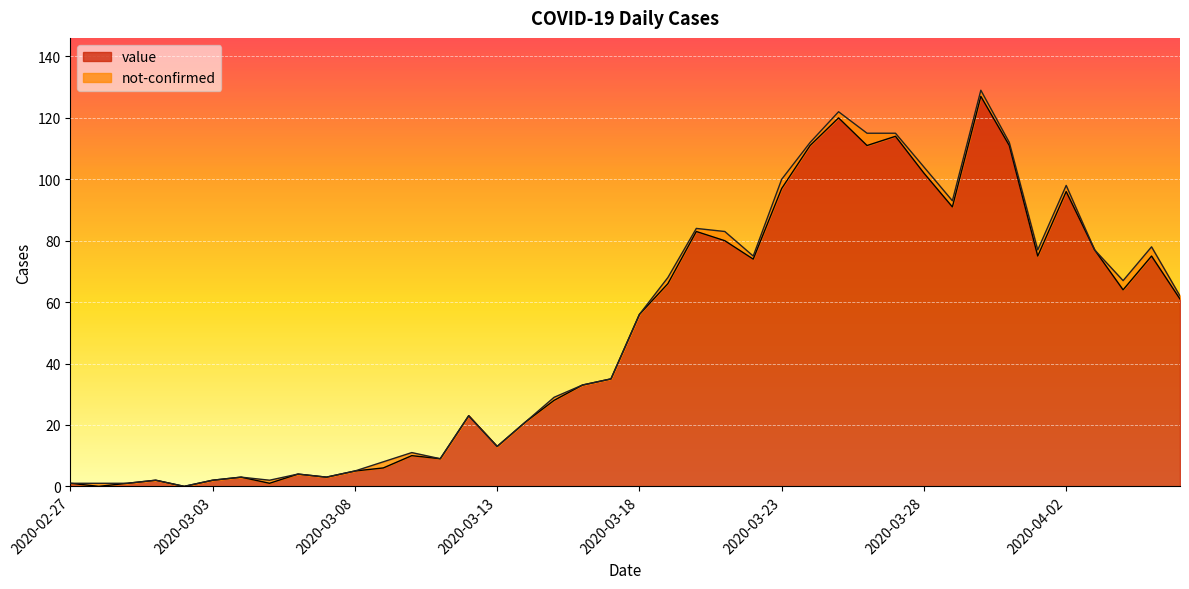

Reading right to left, extract all data points from this chart.

61	75	64	77	96	75	111	127	91	102	114	111	120	111	97	74	80	83	66	56	35	33	28	21	13	23	9	10	6	5	3	4	1	3	2	0	2	1	0	1